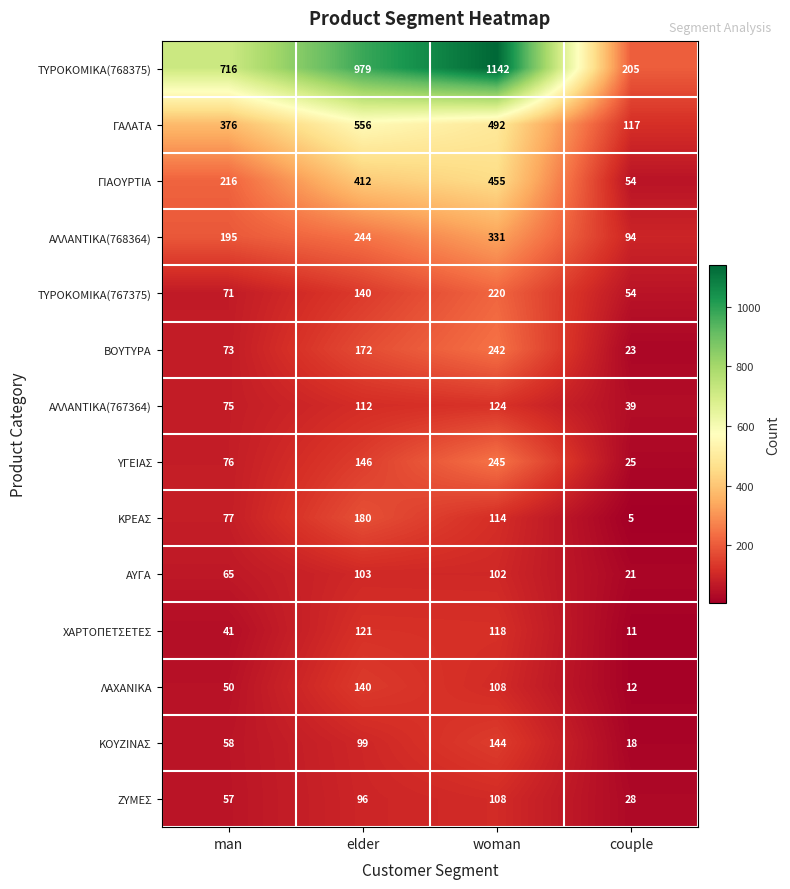

At how many categories does at least one series exceed 537?

3